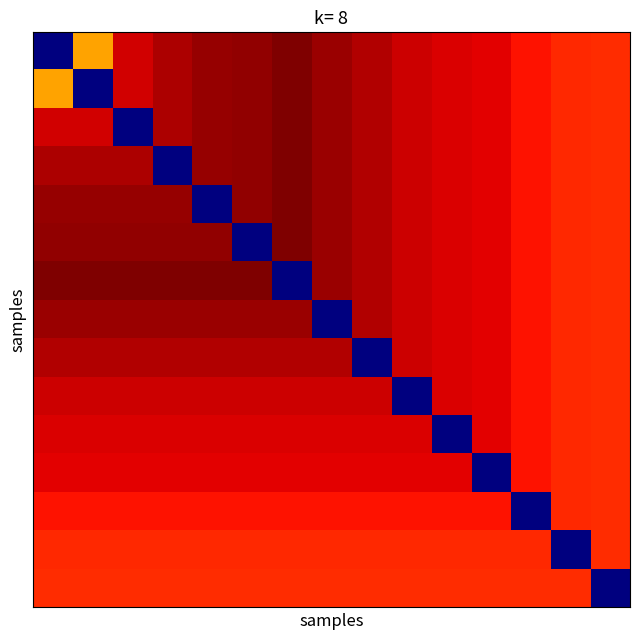

At how many categories does at least one series exceed 0?

15